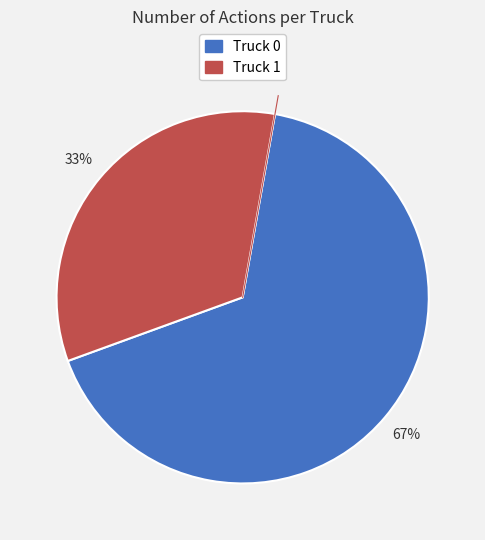

What is the largest slice in the pie chart?

Truck 0